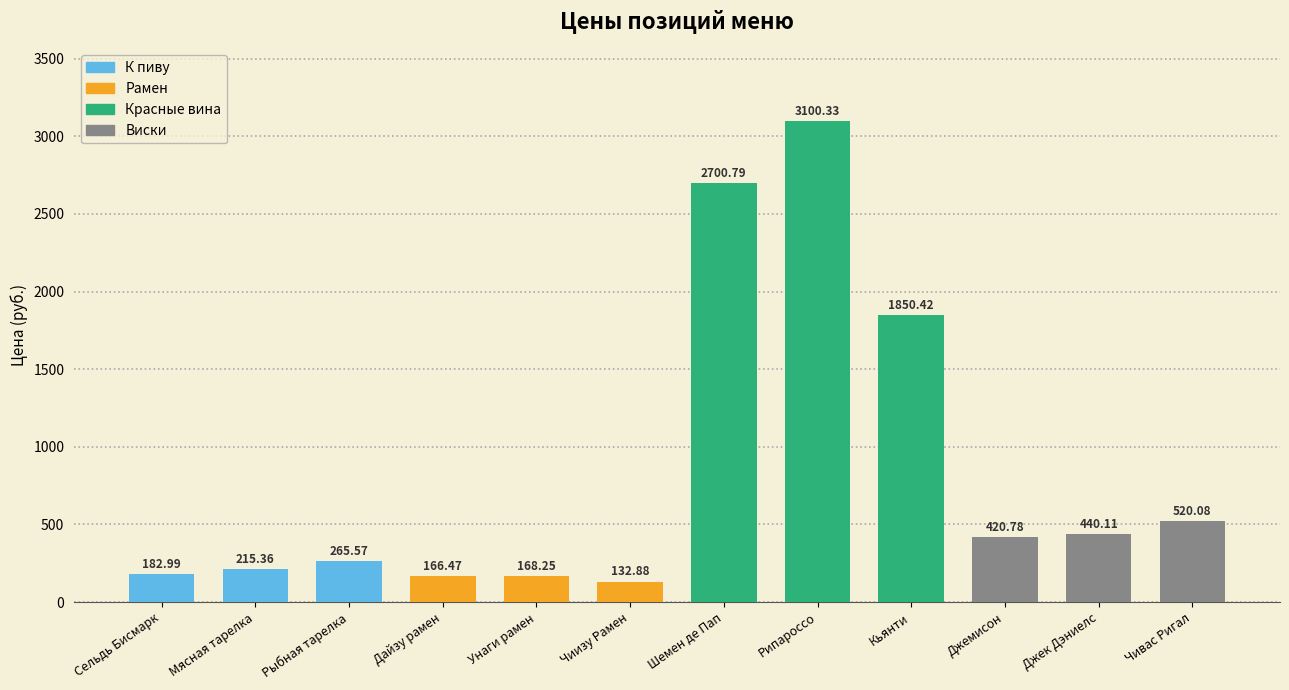

Which label corresponds to the largest value in the chart?

Рипароссо